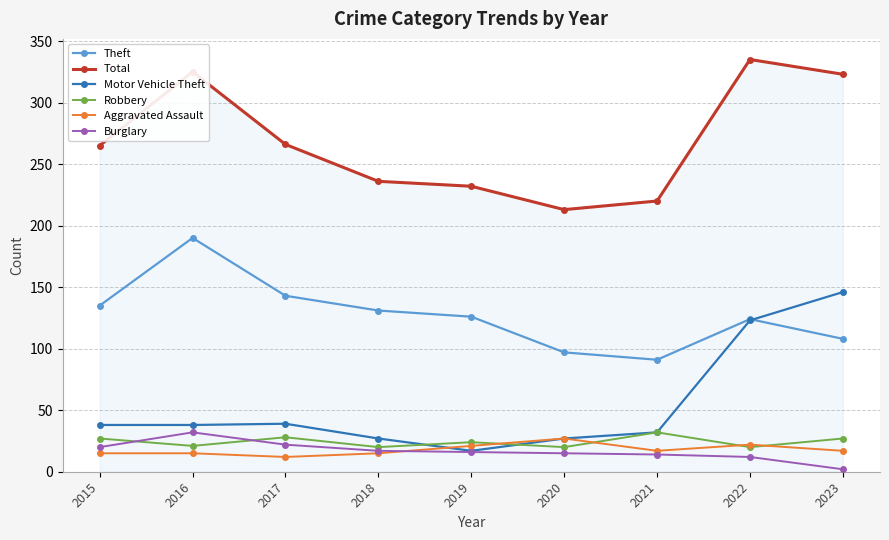

What is the spread (max minus min) of values at 2021?

206